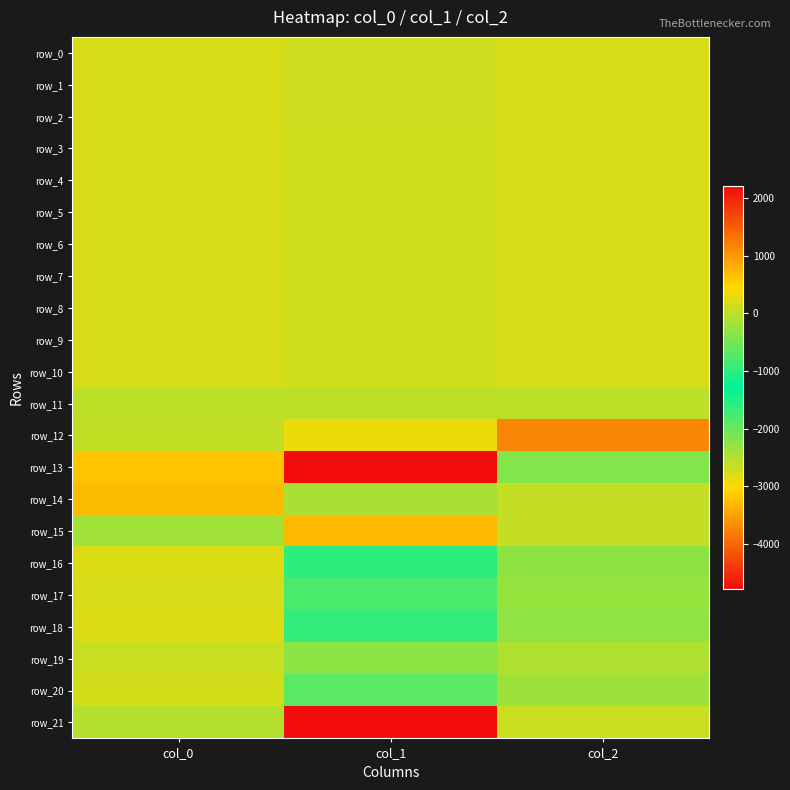

The row_2 series shows 188.8 at col_2. True or false?

True